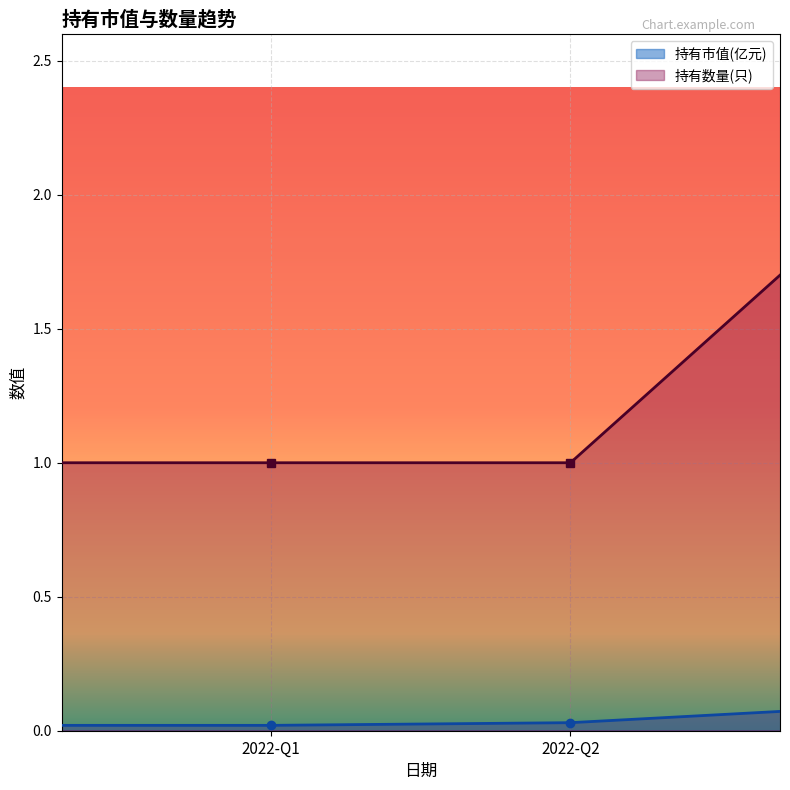

True or false: 持有市值(亿元) and 持有数量(只) intersect in this chart.

False